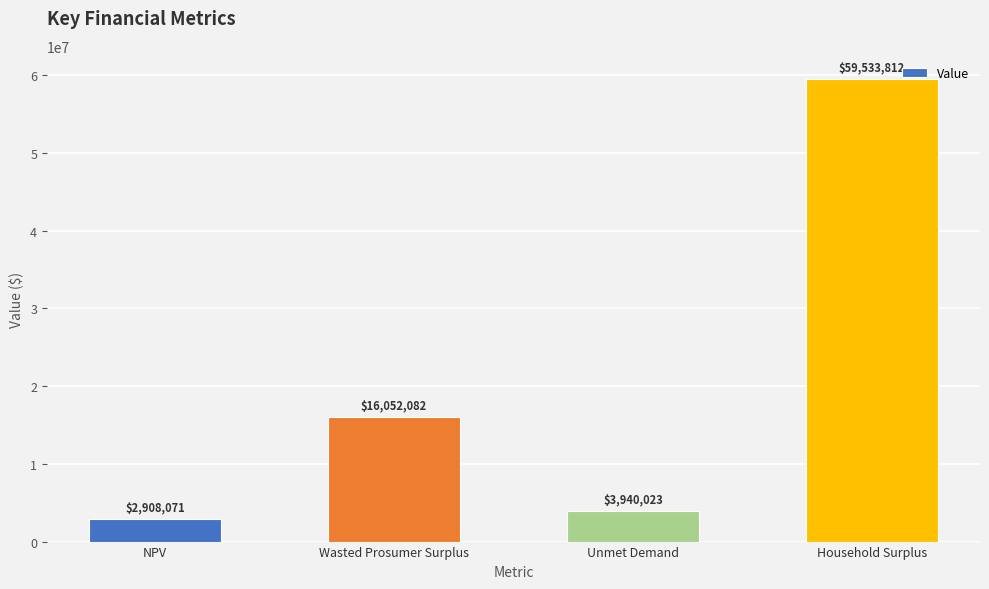

What is the smallest value displayed?

2908071.3